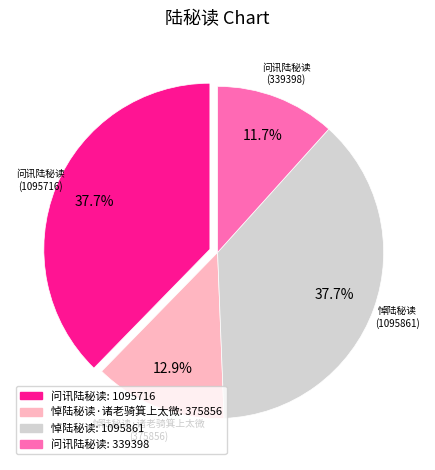

Does any single category account for the majority?

No